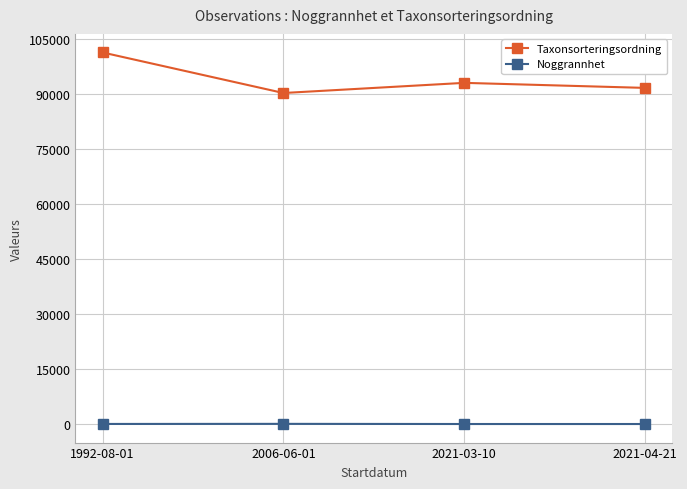

At which label does Taxonsorteringsordning reach its peak?

1992-08-01